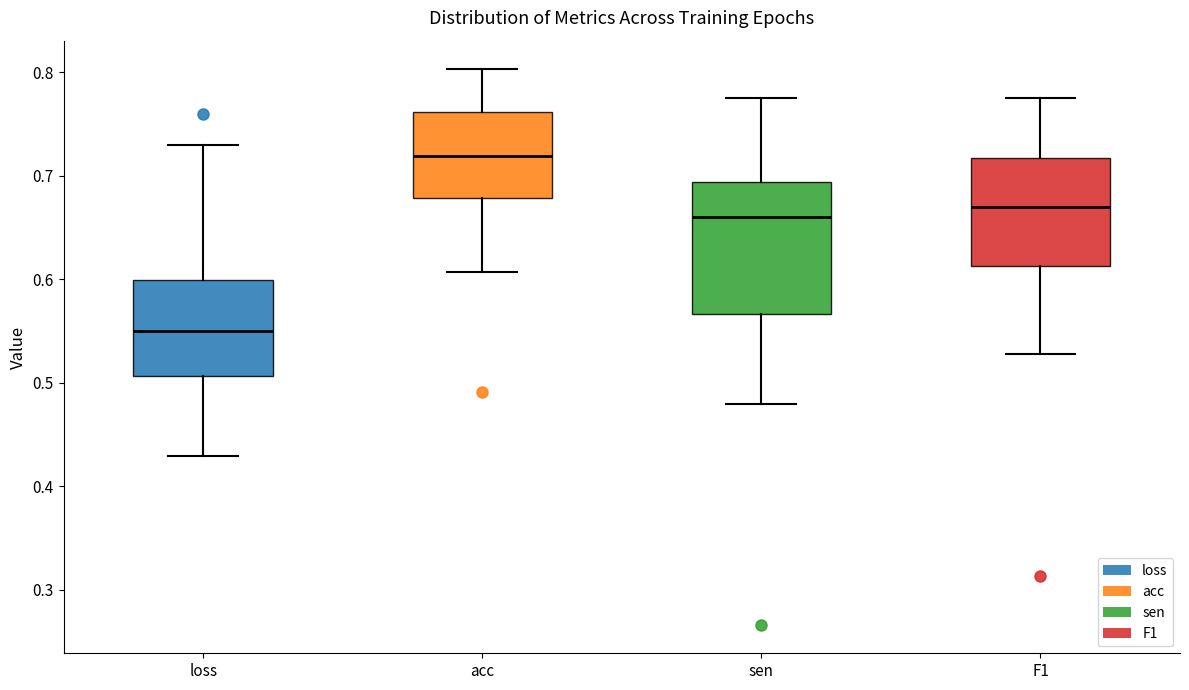

Reading left to right, read every box against the y-axis: the position of its median line, the range the box covers, and the ends of its whiskers. The values are not printed on the chart, so give them approximately, as read against the axis.

loss: median 0.55, box 0.51 to 0.60, whiskers 0.43 to 0.73
acc: median 0.72, box 0.68 to 0.76, whiskers 0.61 to 0.80
sen: median 0.66, box 0.57 to 0.69, whiskers 0.48 to 0.78
F1: median 0.67, box 0.61 to 0.72, whiskers 0.53 to 0.78